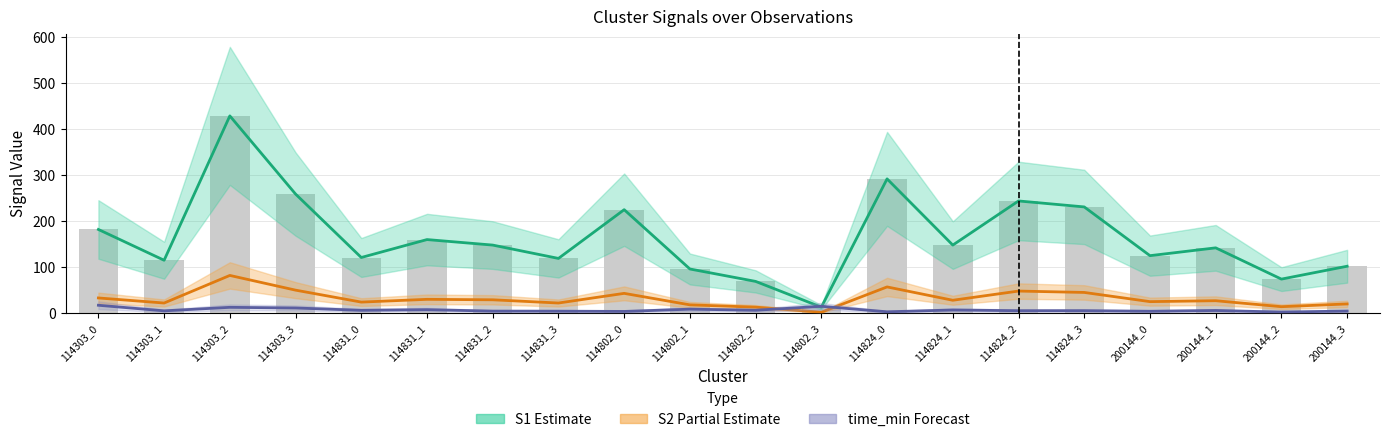

What is the difference between the maximum and minimum values in the S1 (raw) series?

416.0